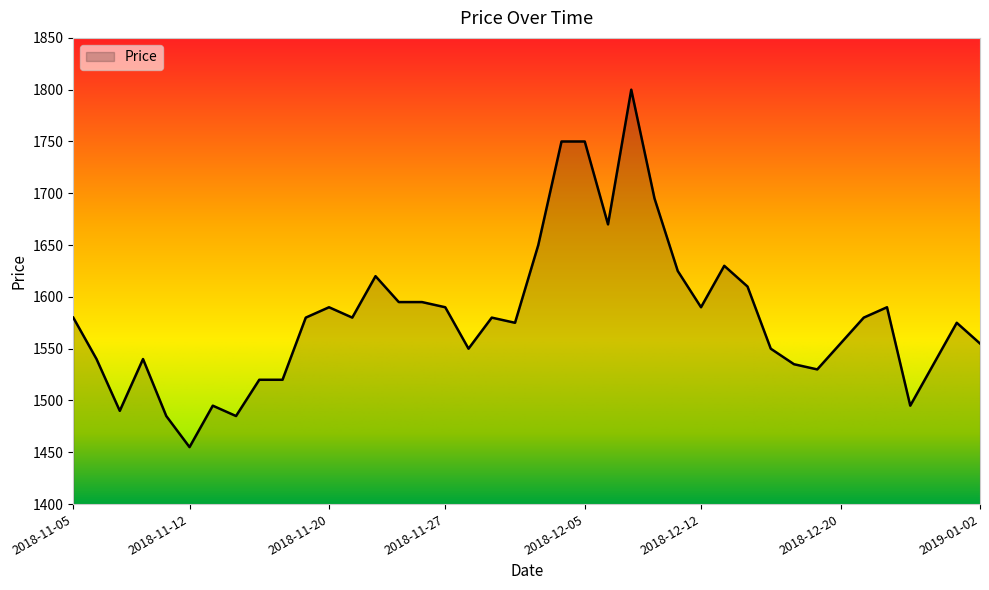

Reading left to right, what are all the values shown in this chart?

1580	1540	1490	1540	1485	1455	1495	1485	1520	1520	1580	1590	1580	1620	1595	1595	1590	1550	1580	1575	1650	1750	1750	1670	1800	1695	1625	1590	1630	1610	1550	1535	1530	1555	1580	1590	1495	1535	1575	1555